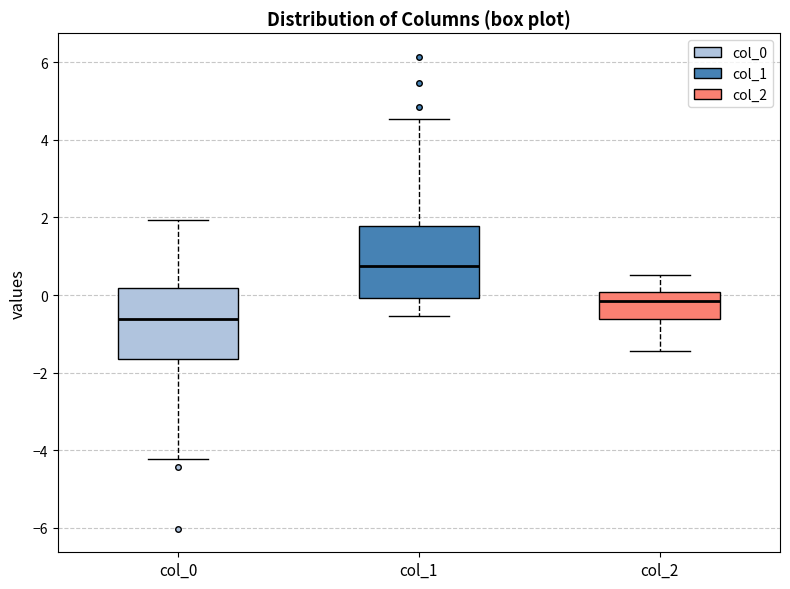

Reading left to right, read every box against the y-axis: the position of its median line, the range the box covers, and the ends of its whiskers. The values are not printed on the chart, so give them approximately, as read against the axis.

col_0: median -0.6, box -1.6 to 0.2, whiskers -4.2 to 2.0
col_1: median 0.8, box 0.0 to 1.8, whiskers -0.6 to 4.6
col_2: median -0.2, box -0.6 to 0.0, whiskers -1.4 to 0.6